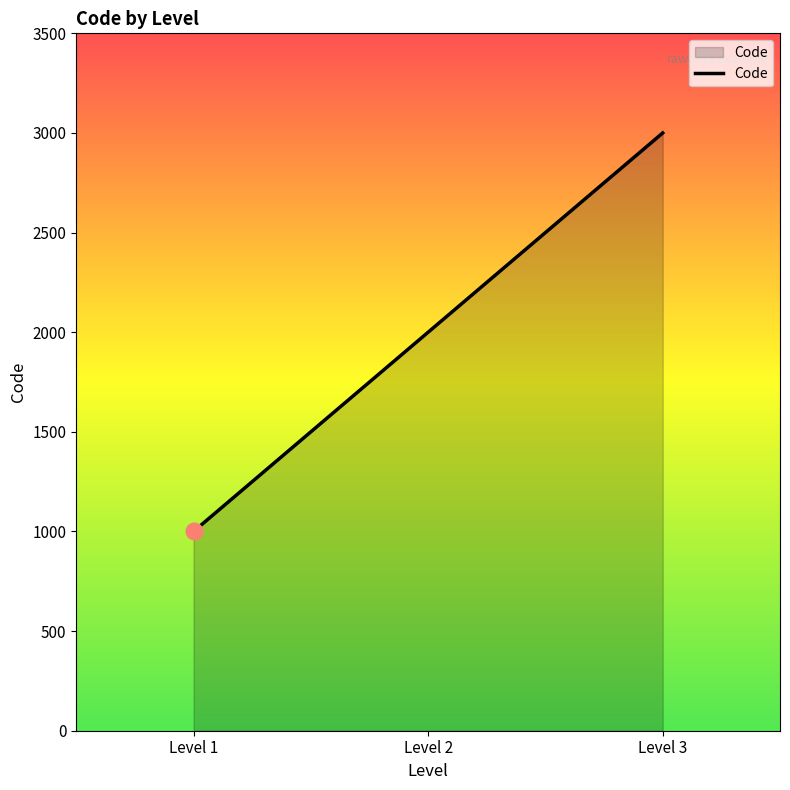

Does the chart have visible grid lines?

No